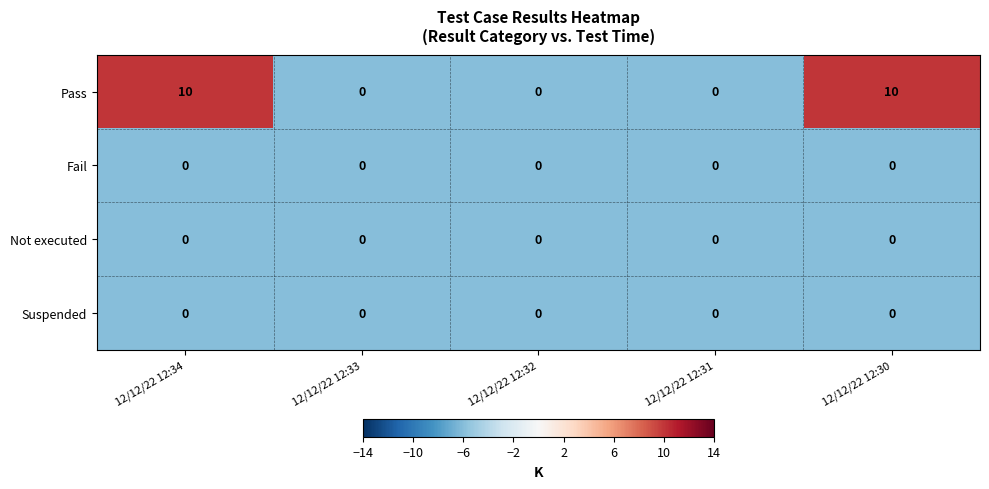

What is the sum of all Pass values?

20